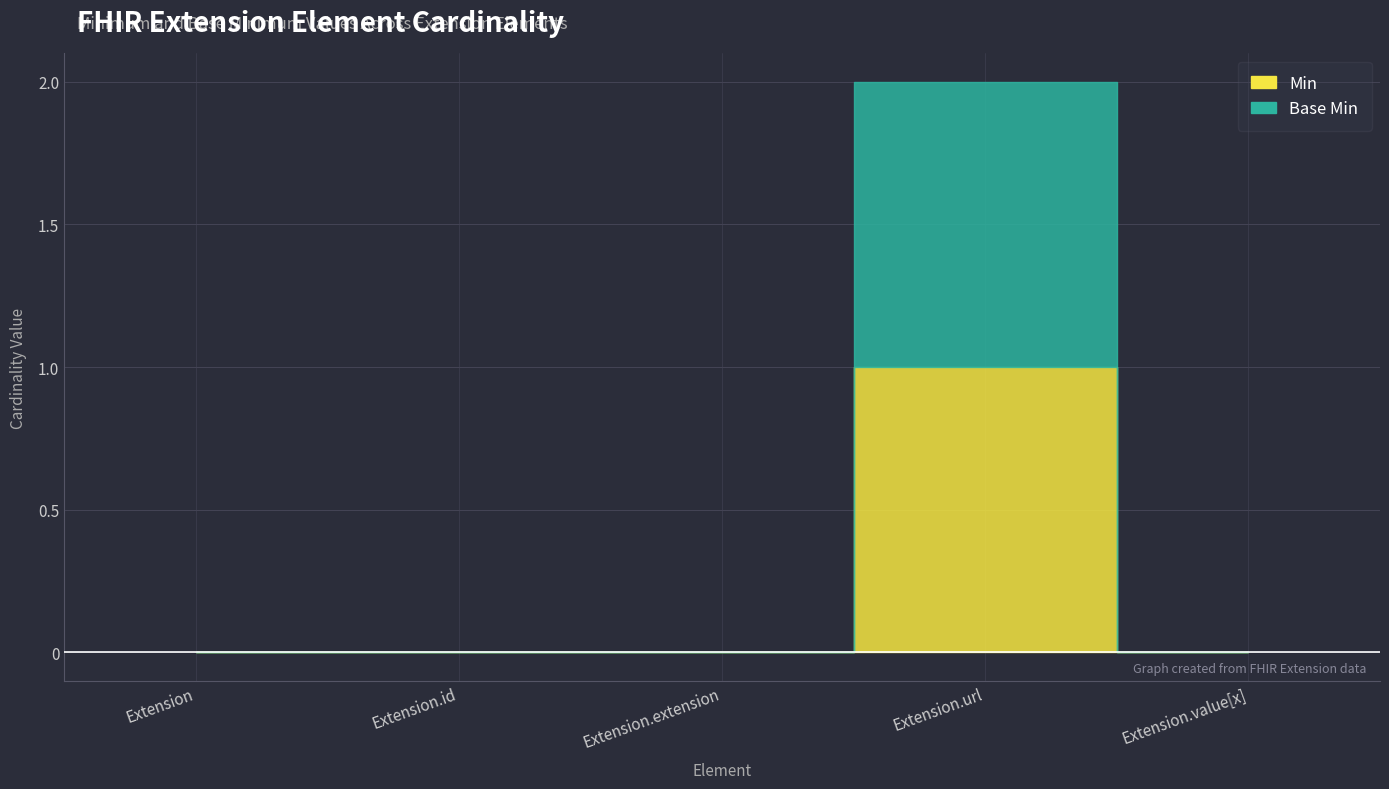

What is the sum of the Min values at Extension.url and Extension?

1